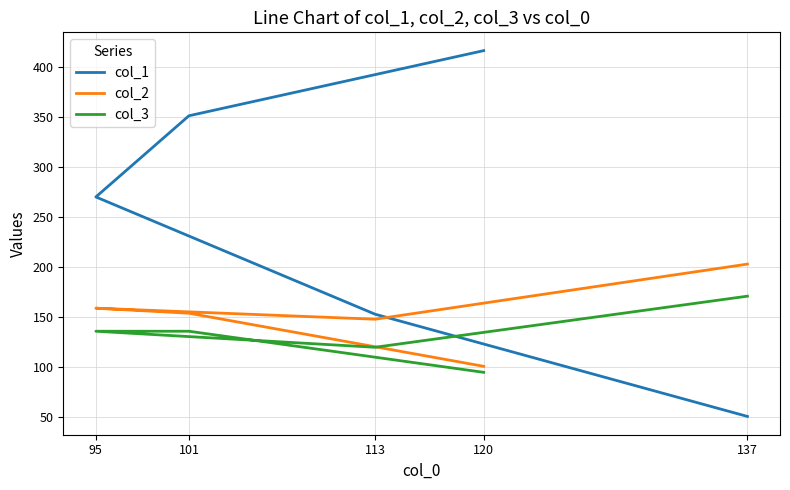

Reading left to right, what are all the values shown in this chart?

col_1: 51	153	270	351	416
col_2: 203	148	159	154	101
col_3: 171	120	136	136	95